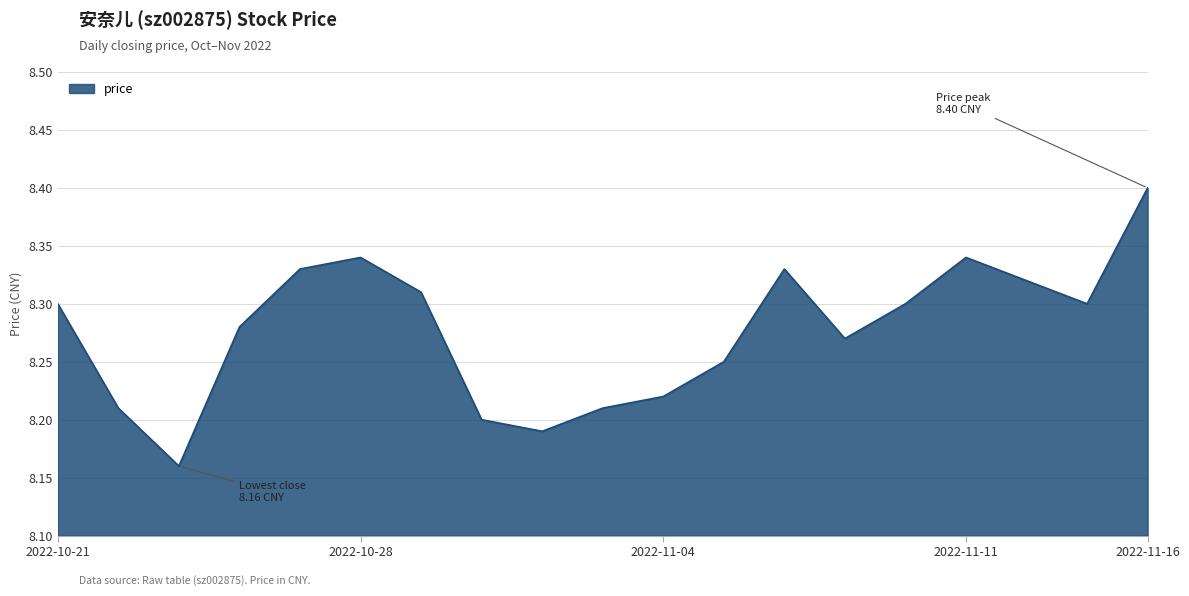

What is the greatest value displayed?

8.4